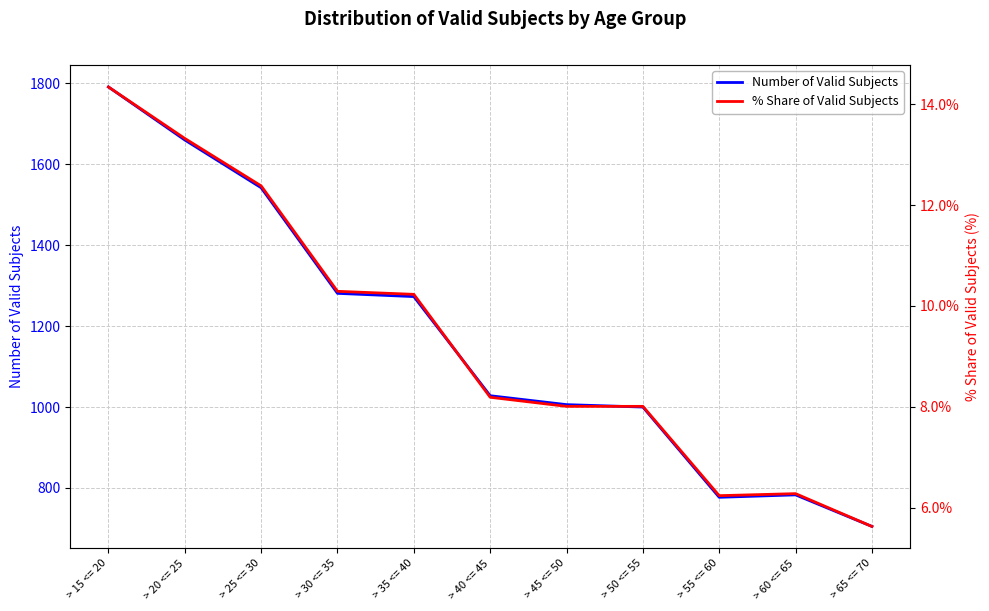

At which category does Number of Valid Subjects reach its first local valley?

> 55 <= 60